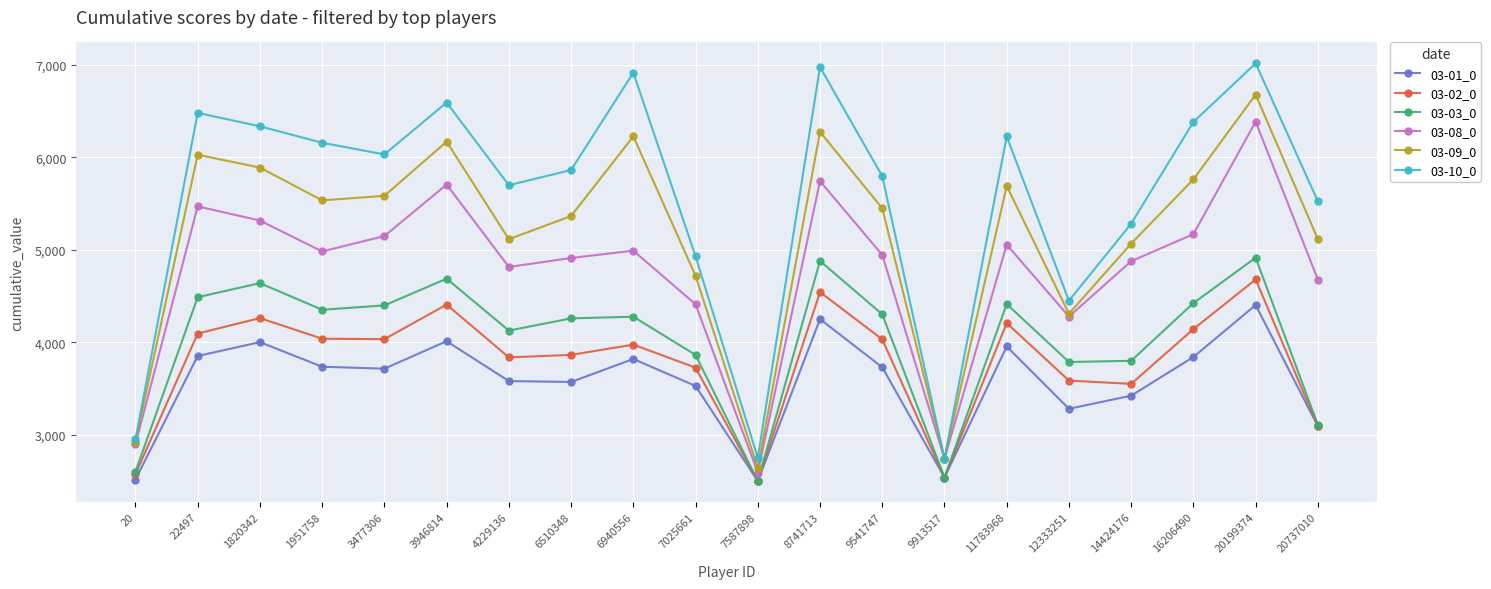

How many distinct data groups are displayed?

6